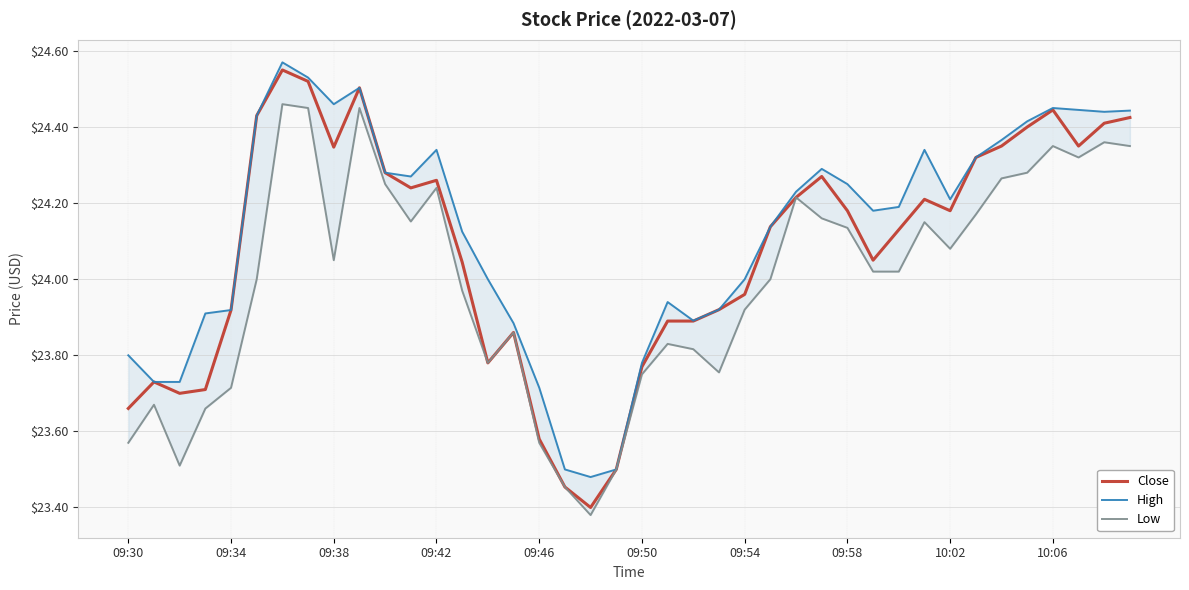

What is the highest value of the High series?

24.6